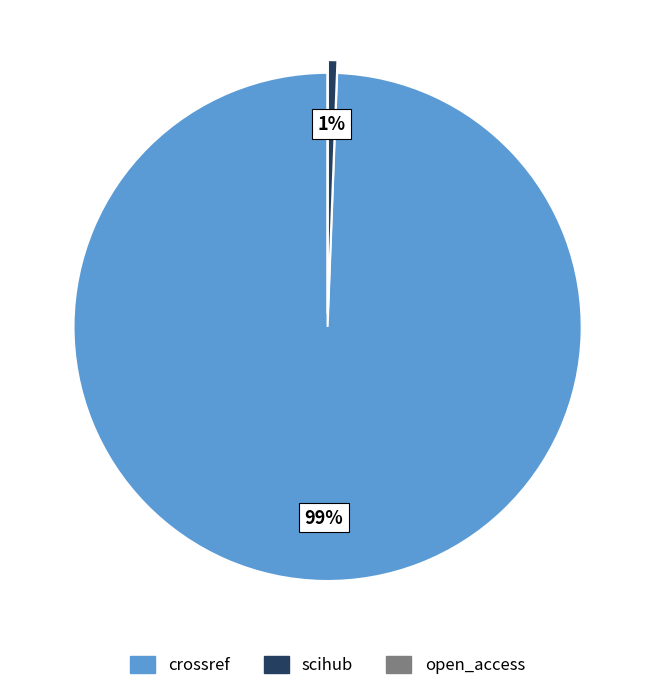

Does any single category account for the majority?

Yes